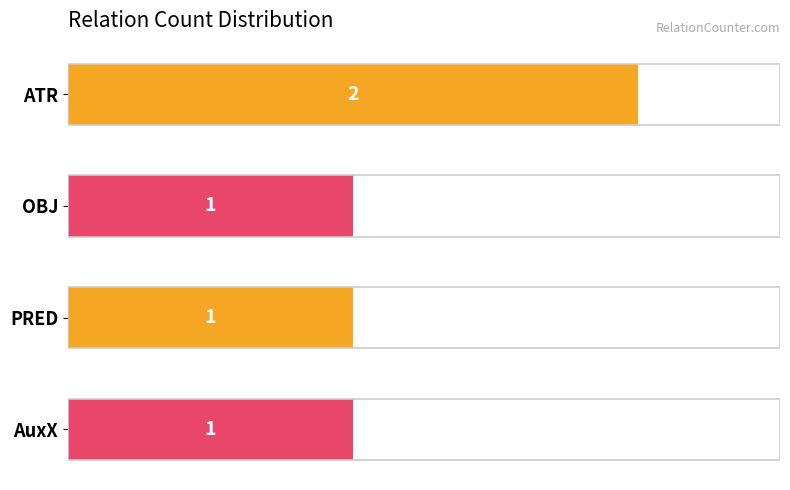

What is the label of the 2nd bar from the bottom?

PRED